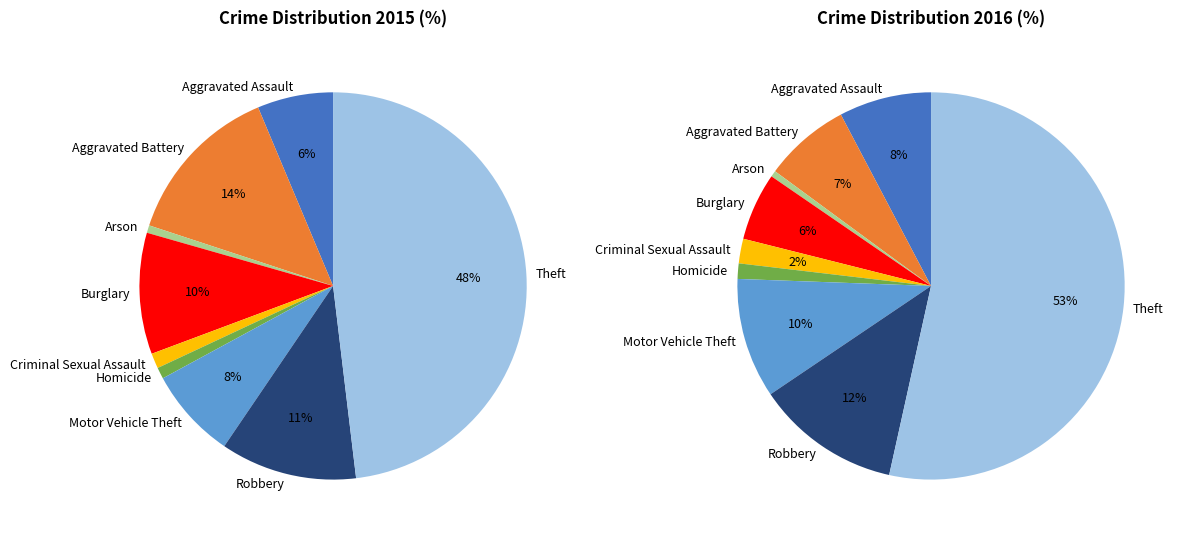

How many segments does this pie chart have?

9